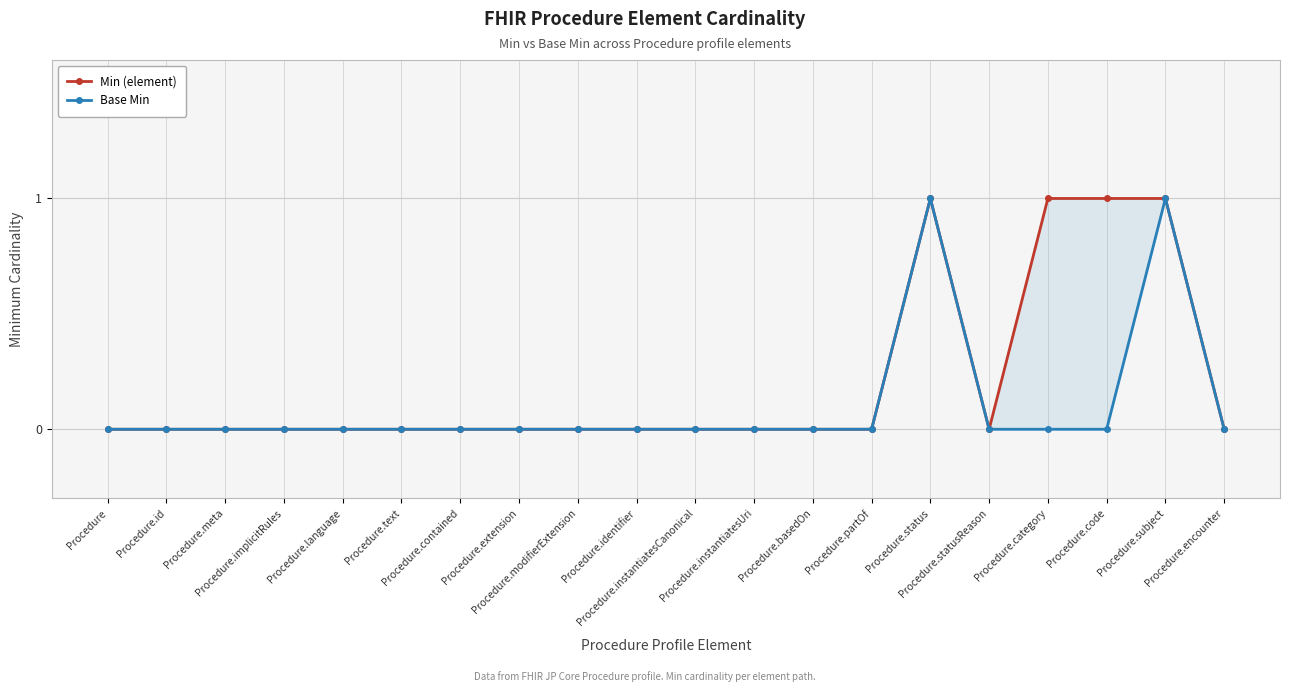

What position from the left is Procedure.partOf?

14